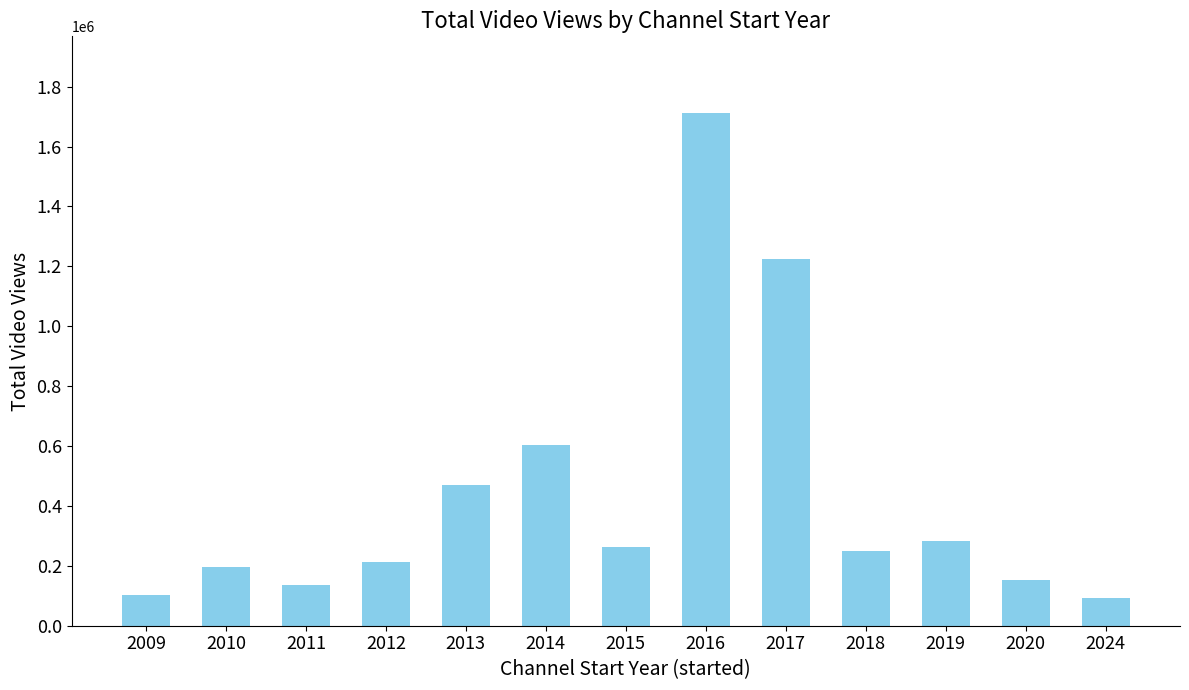

How many series are shown in this chart?

1